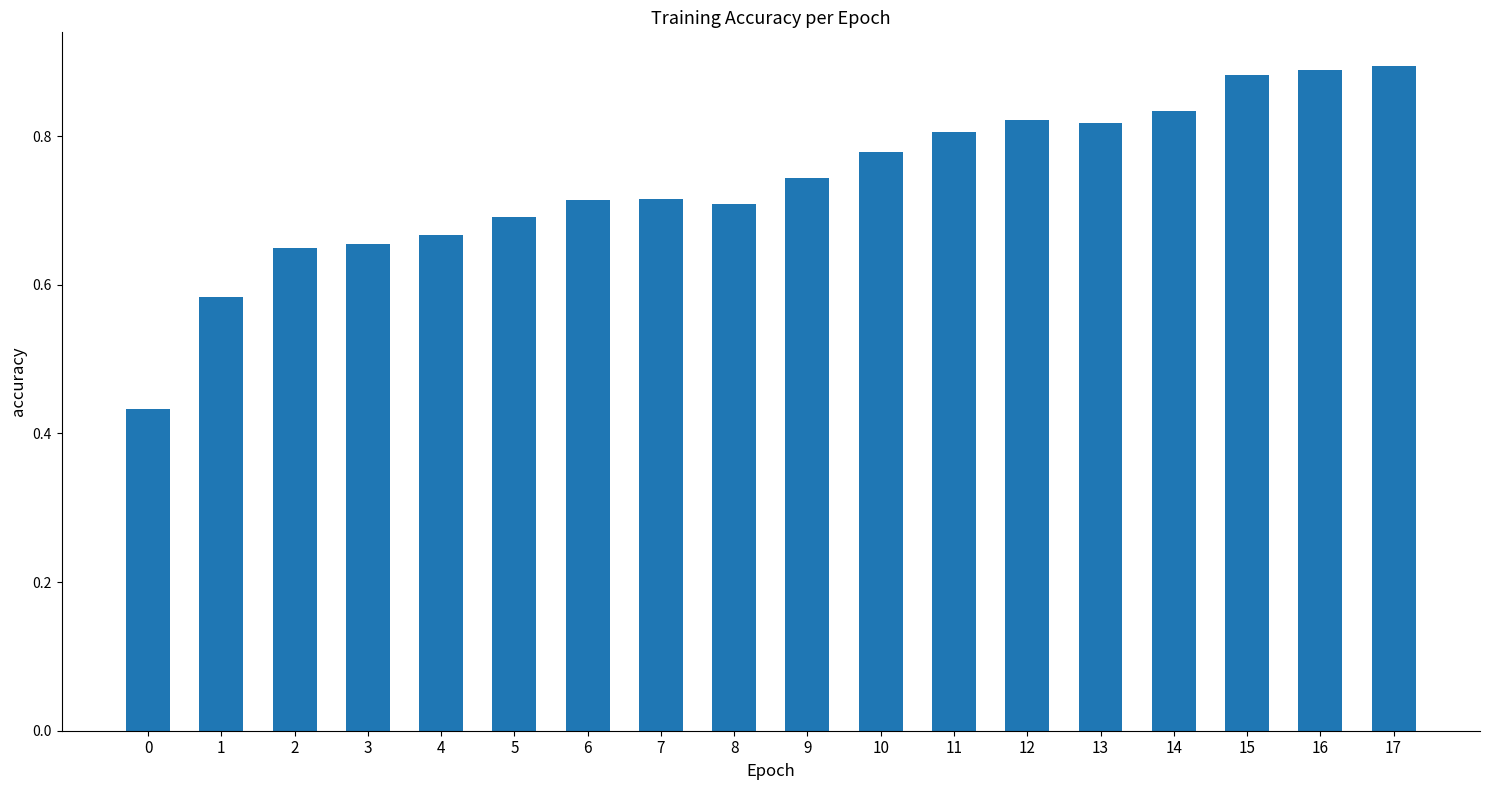

What is the difference between the second highest and second lowest values?

0.3